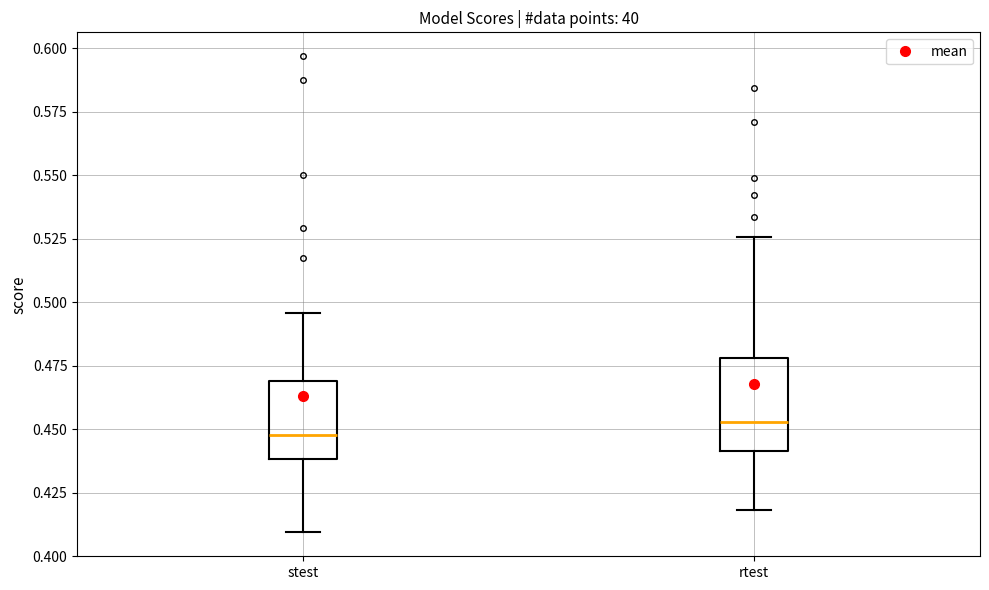

Which box has the lowest median line?

stest